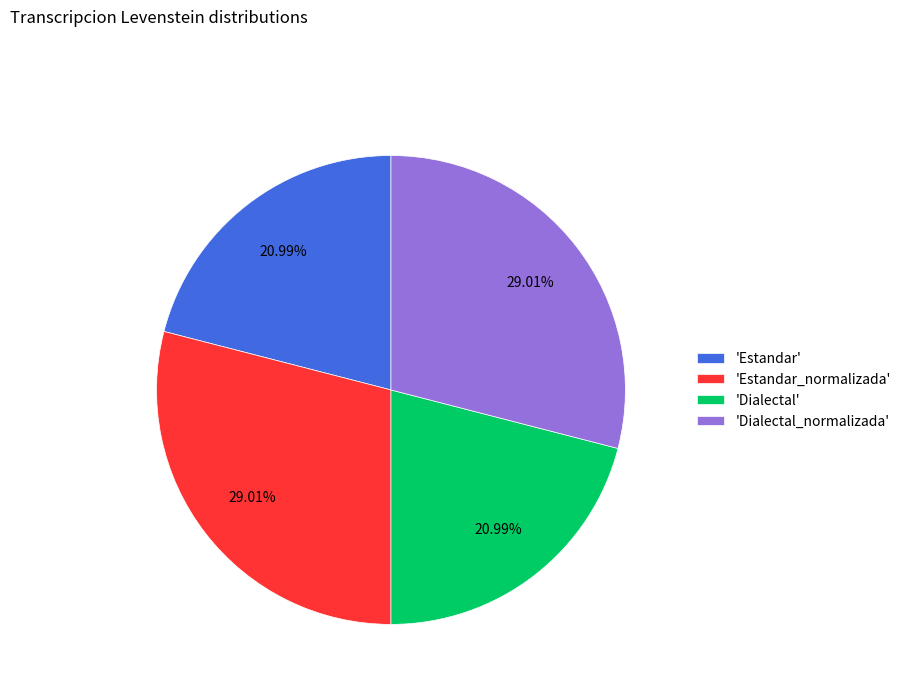

What is the ratio of the value at 'Dialectal' to the value at 'Estandar'?

1.0